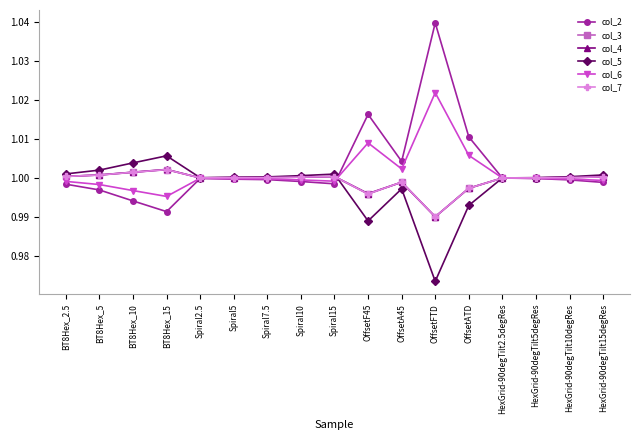

True or false: col_7 has more than 1 interior local peaks.

True